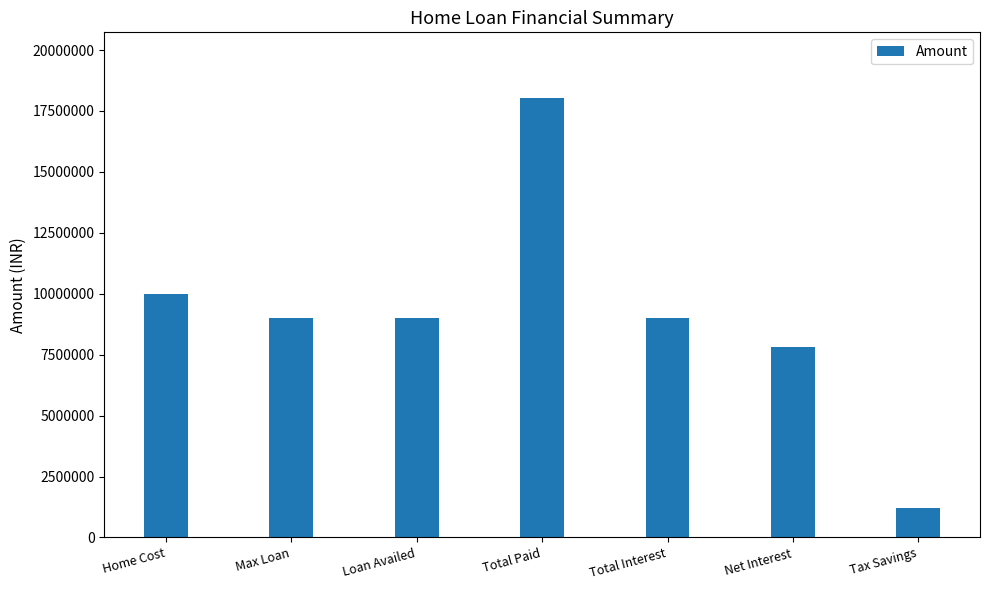

What is the minimum value shown in the chart?

1214674